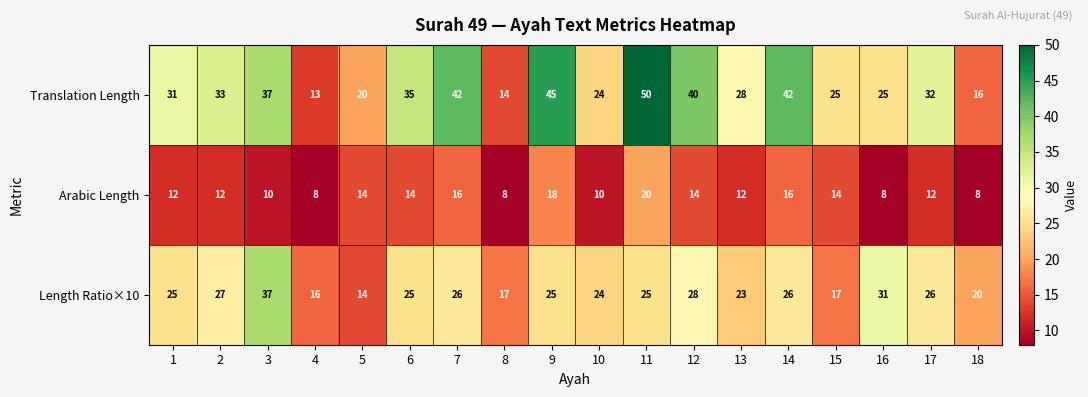

What is the sum of all Translation Length values?

552